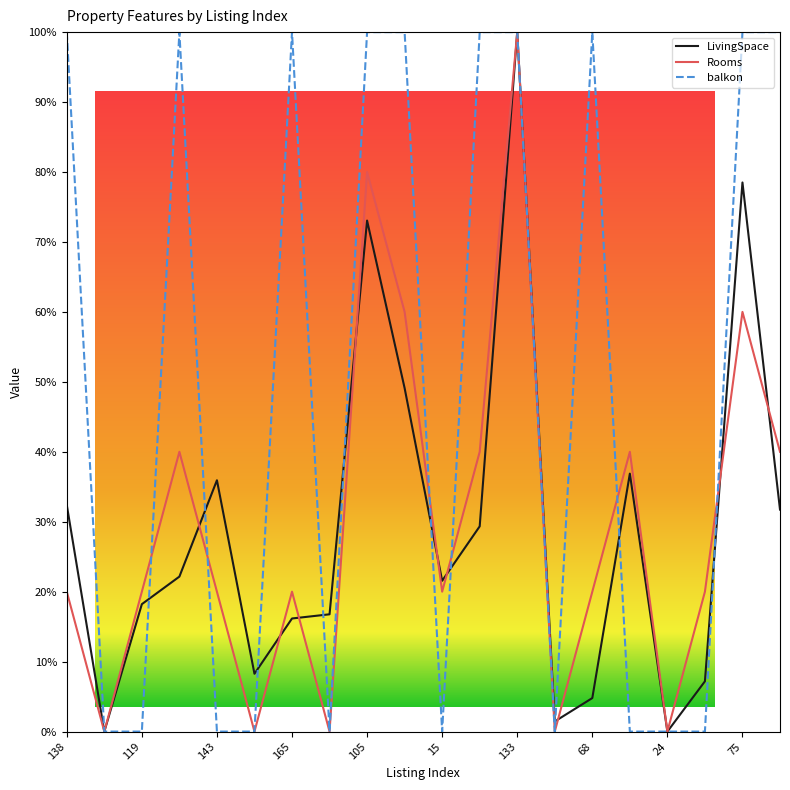

What is the maximum value for Rooms?

100.0